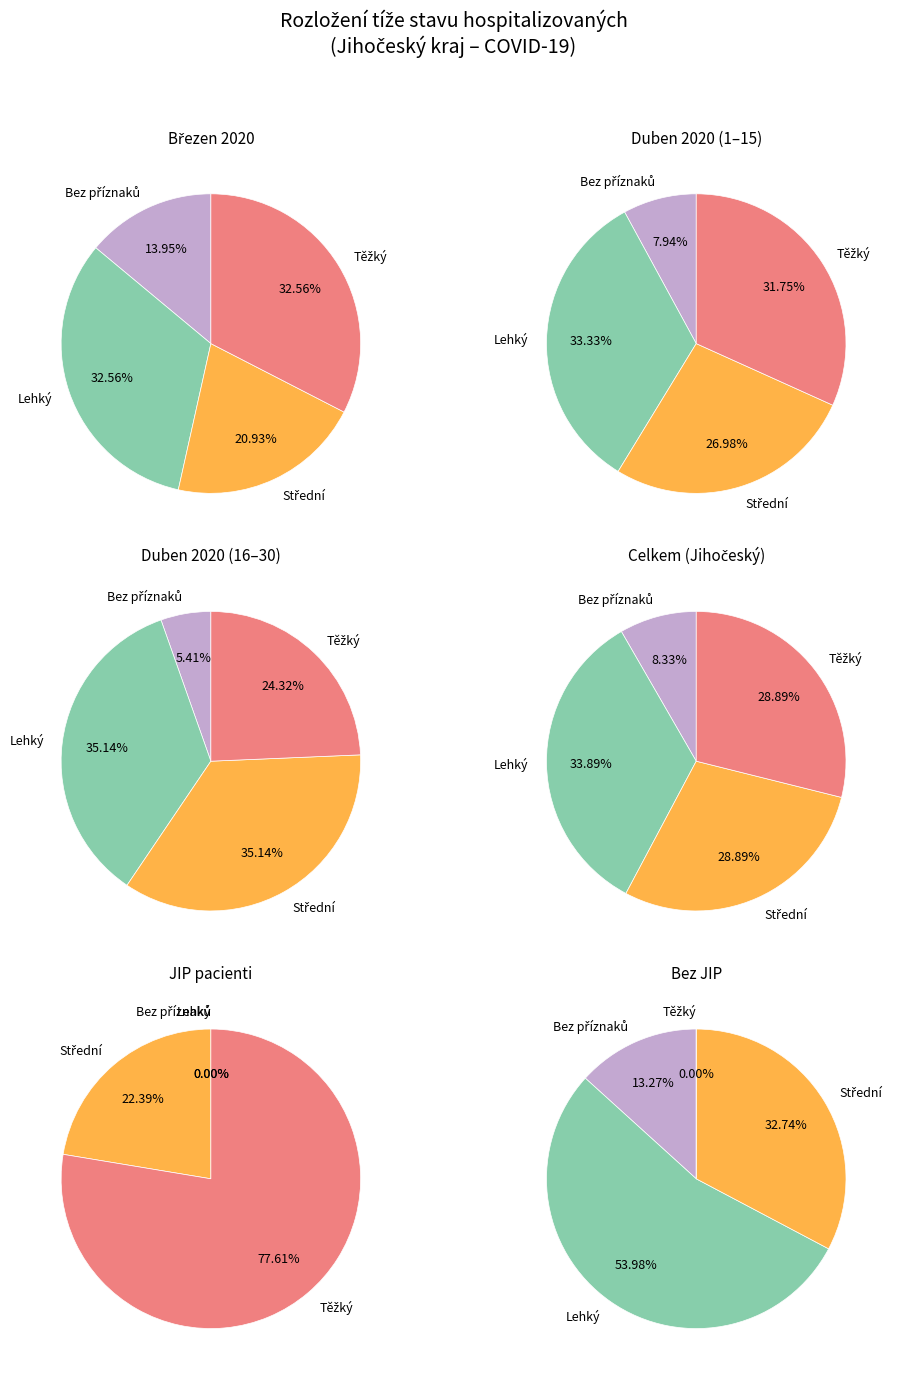

To the nearest percent, what is the difference between the 11 and 21 slice percentages?

4%